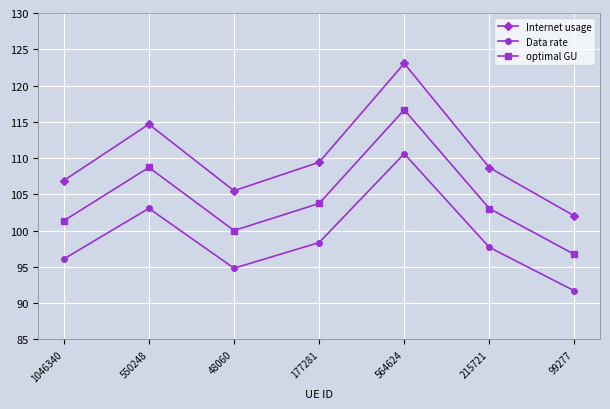

True or false: Internet usage and Data rate cross at least once.

False